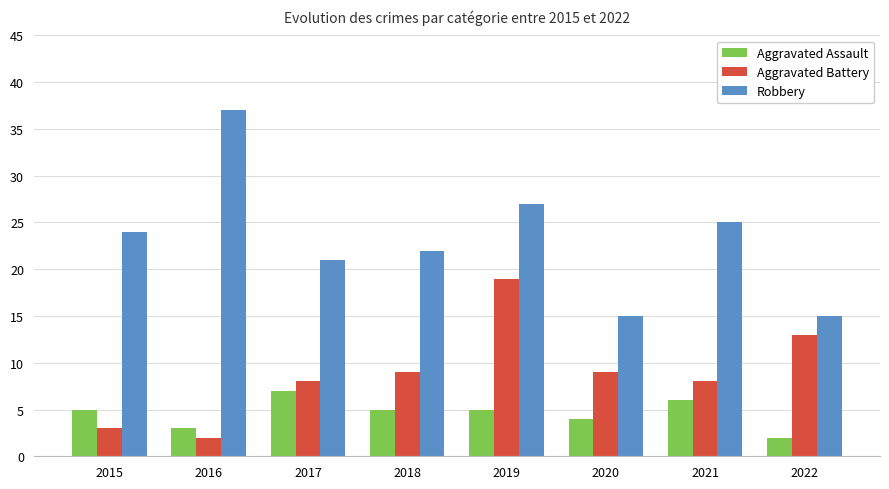

What is the total value across all series at 2020?

28